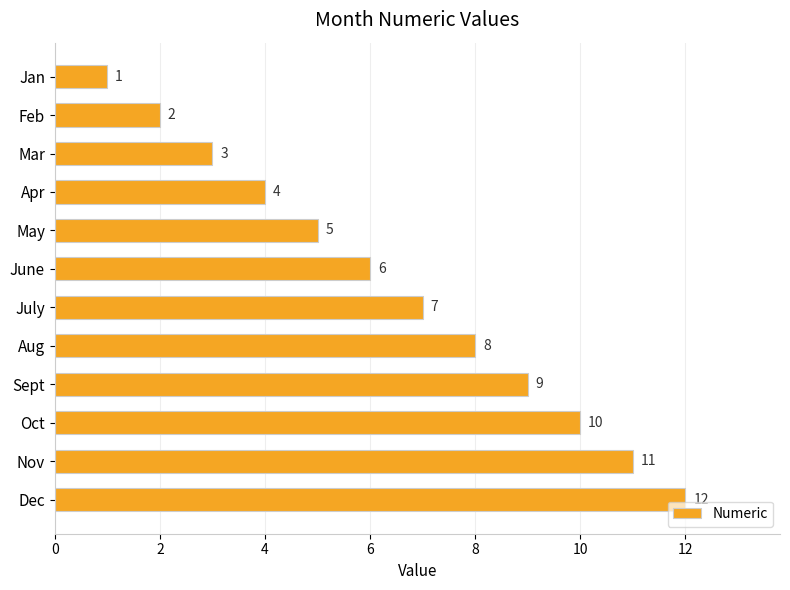

What is the maximum value shown in the chart?

12